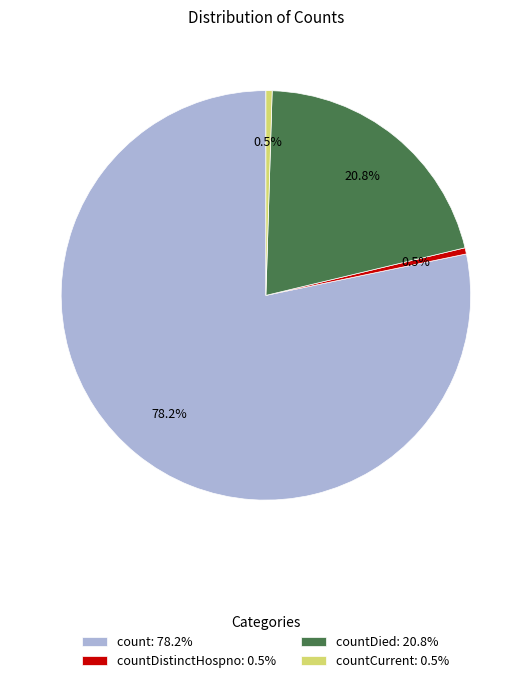

Which category accounts for the majority?

count: 78.2%